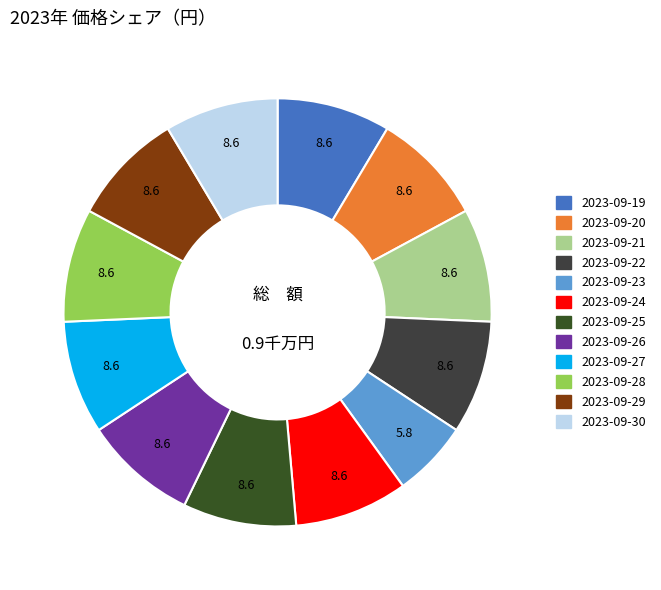

How many segments does this pie chart have?

12